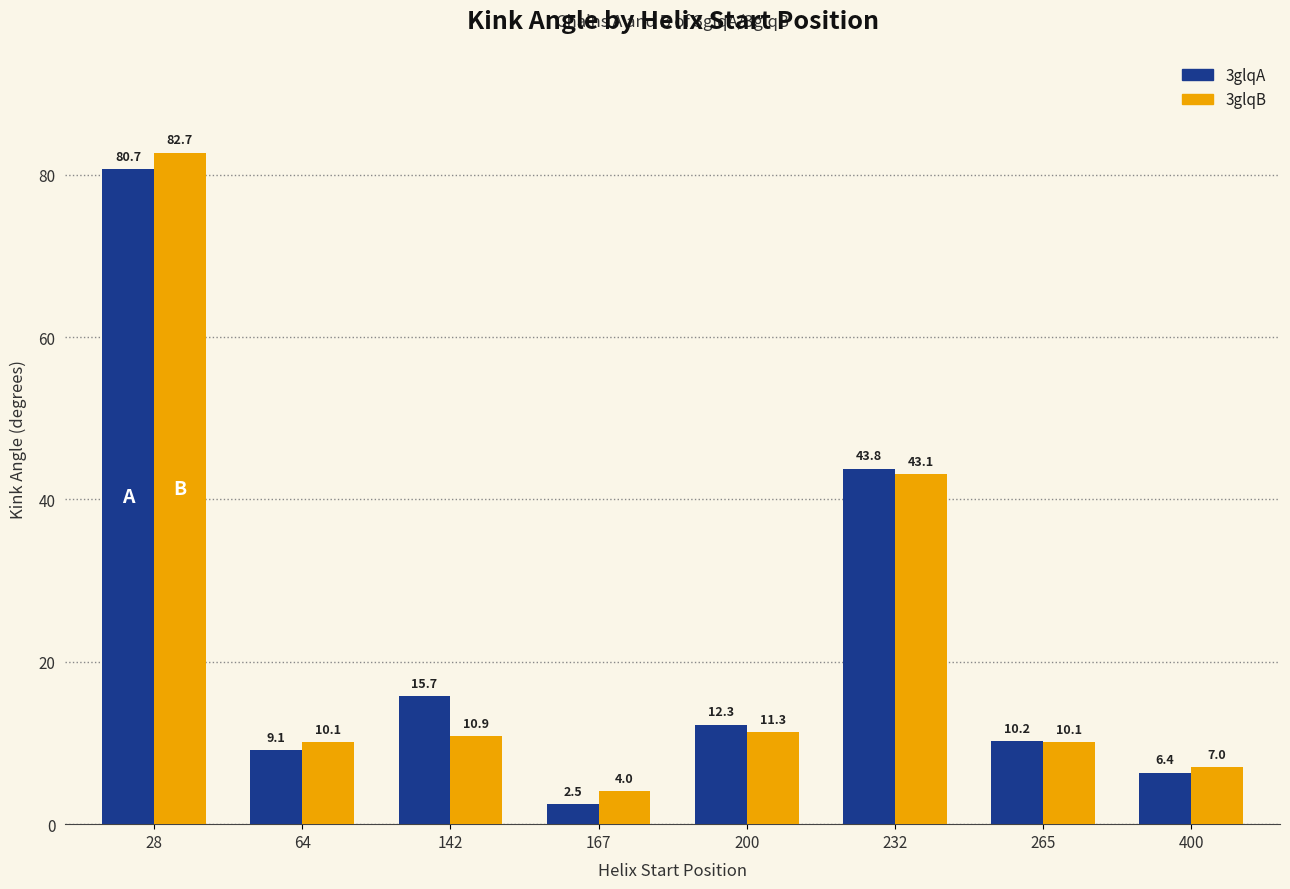

At how many categories does at least one series exceed 50?

1